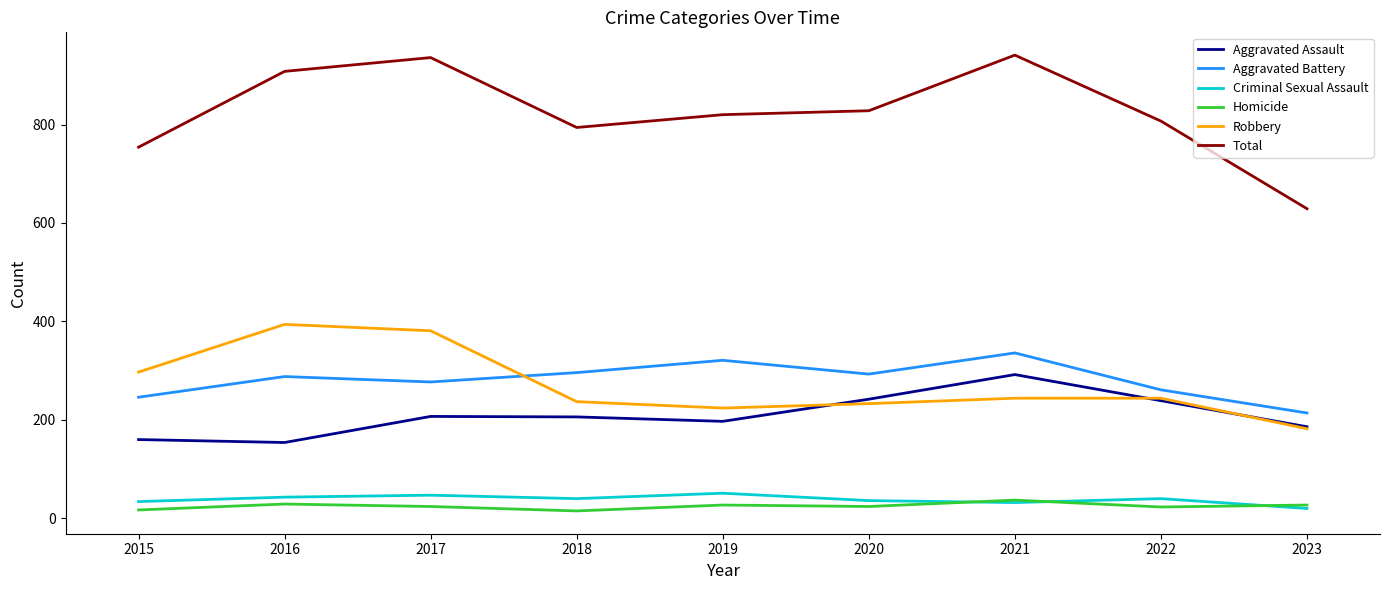

Which series has the largest total across all categories?

Total